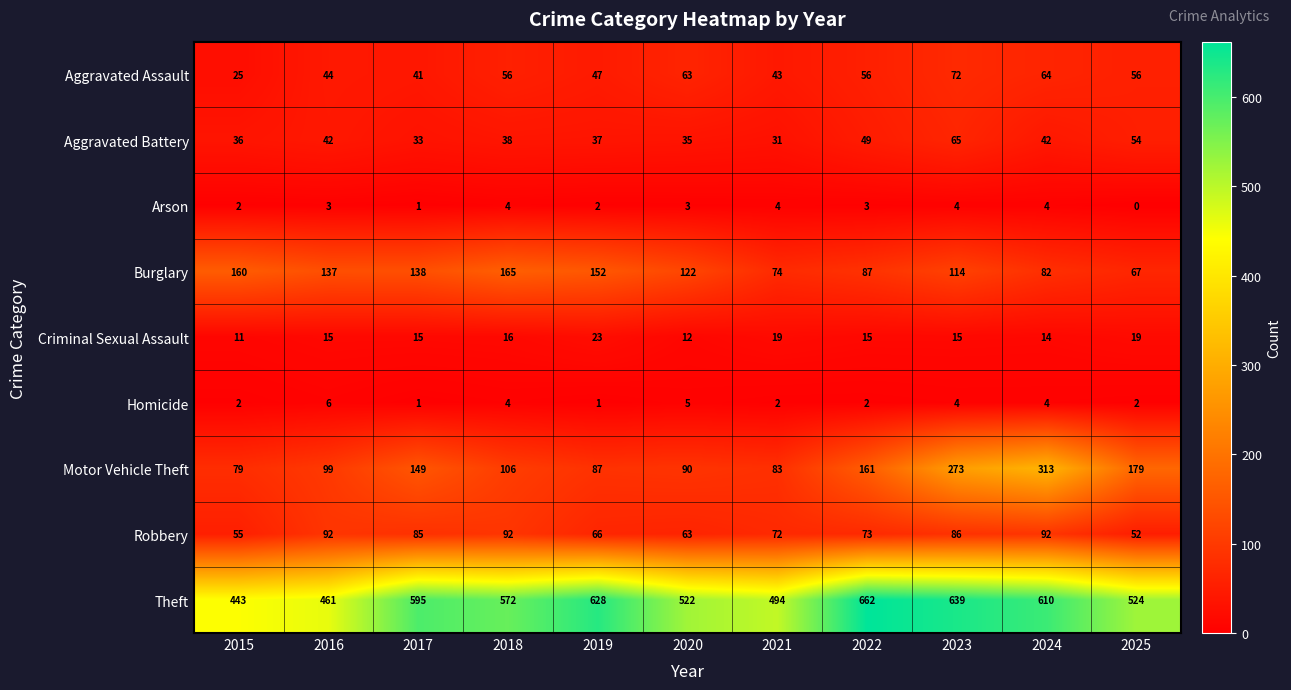

Rank the series by their maximum value, from highest to lowest.

Theft, Motor Vehicle Theft, Burglary, Robbery, Aggravated Assault, Aggravated Battery, Criminal Sexual Assault, Homicide, Arson